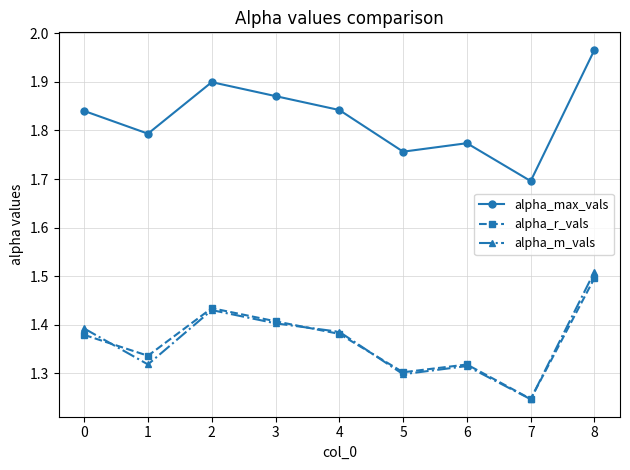

Which series has the largest total across all categories?

alpha_max_vals